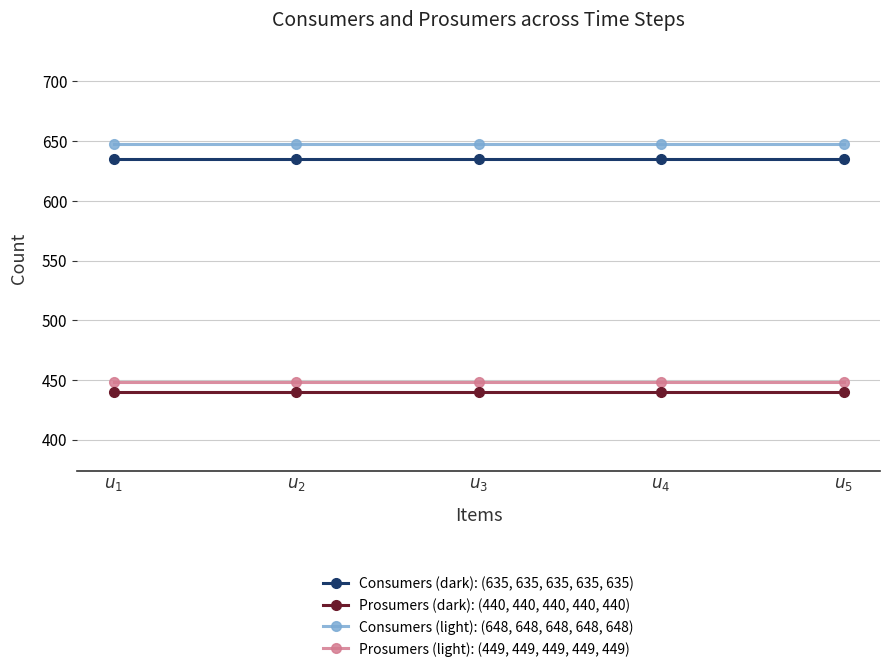

What position from the right is $u_{4}$?

2